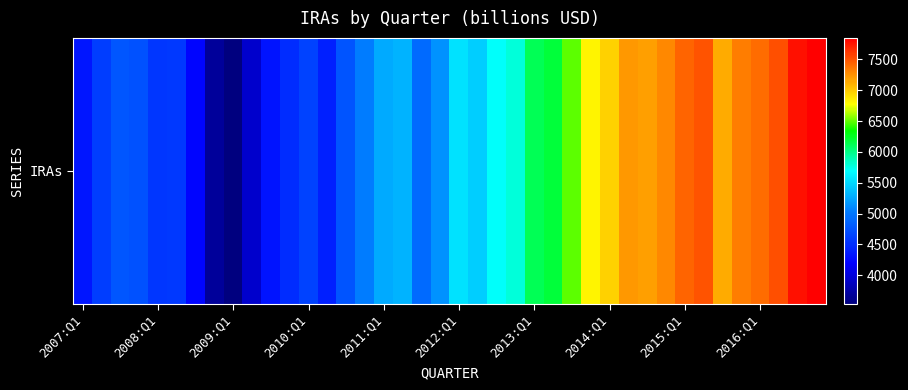

Which category has the highest value across all series?

39